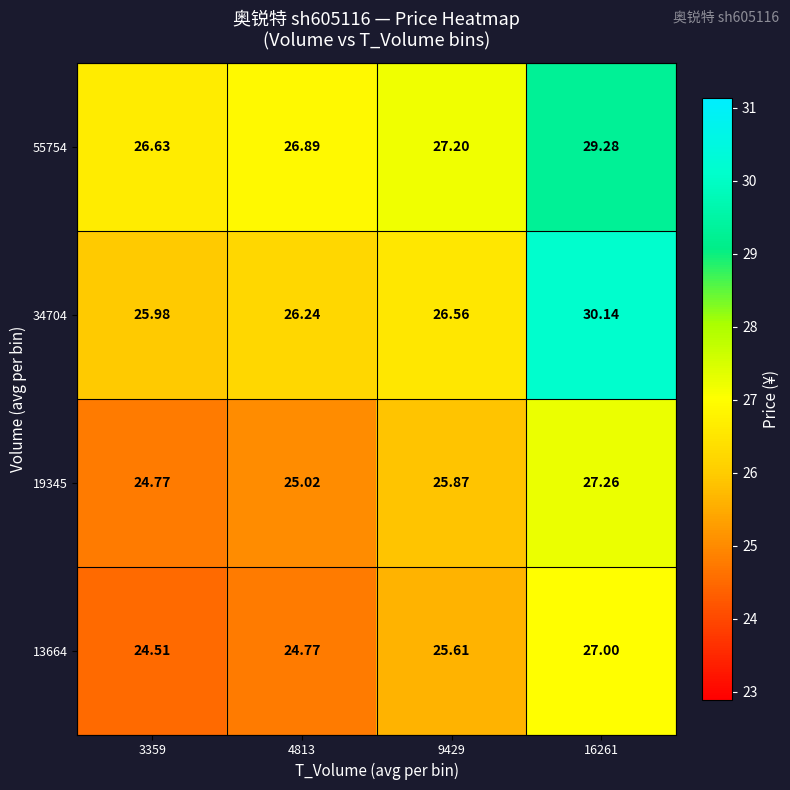

Is the value of 13664 at 16261 greater than the value of 19345 at 4813?

Yes